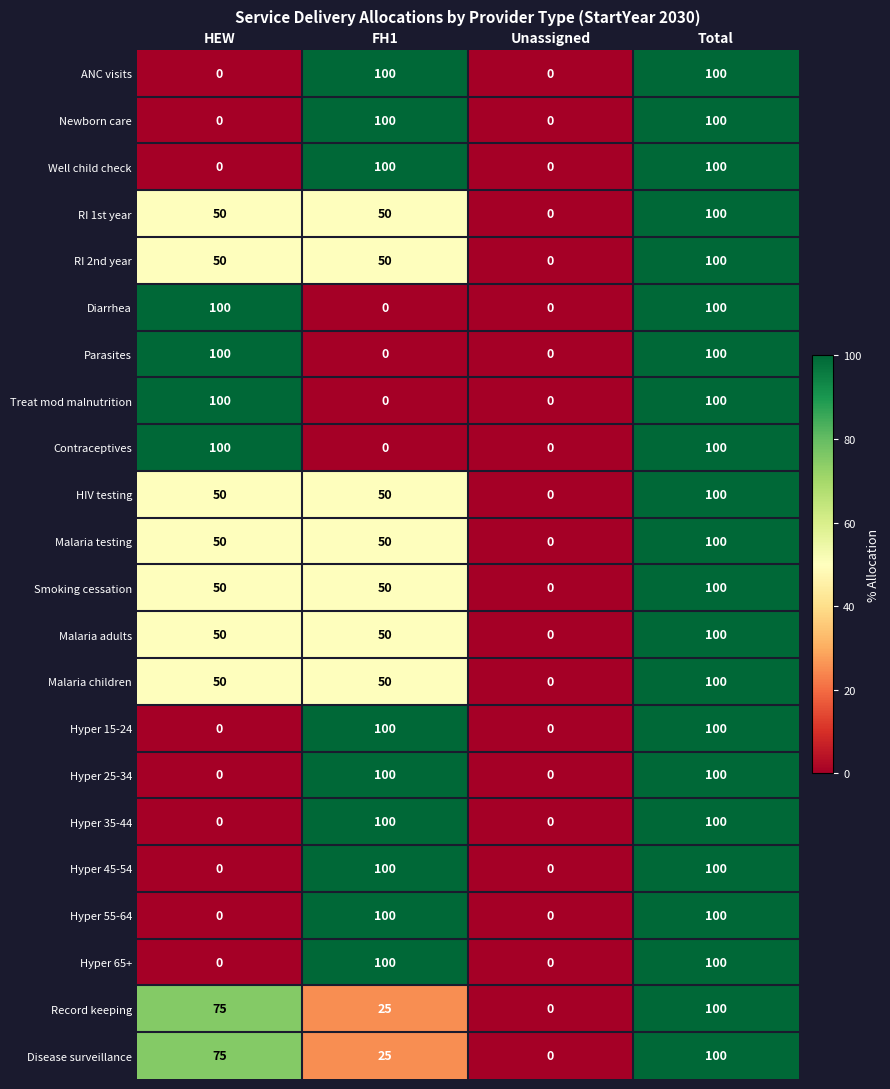

What is the maximum value shown in the chart?

100